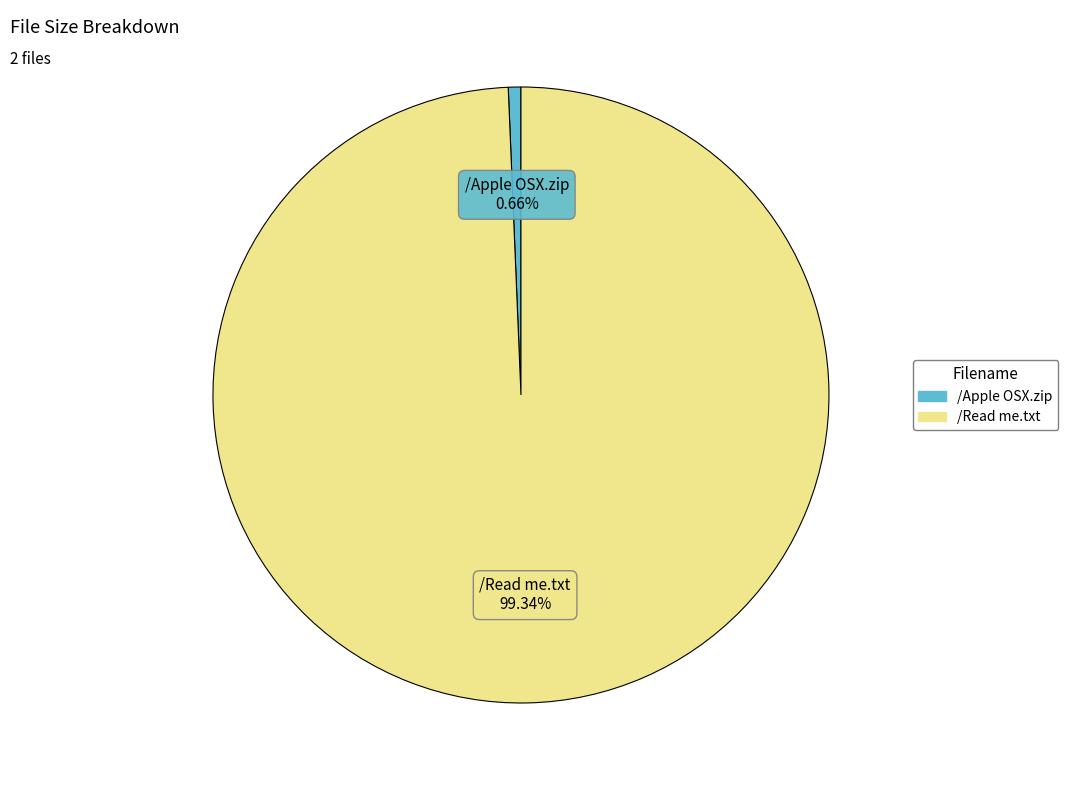

How many segments does this pie chart have?

2